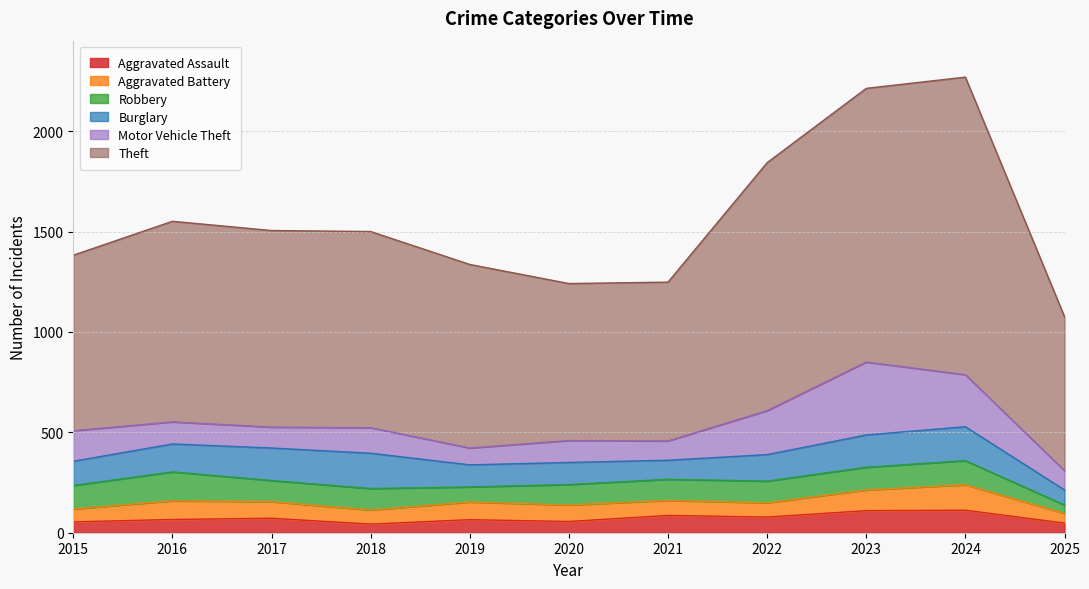

What is the spread (max minus min) of values at 2024?

1370